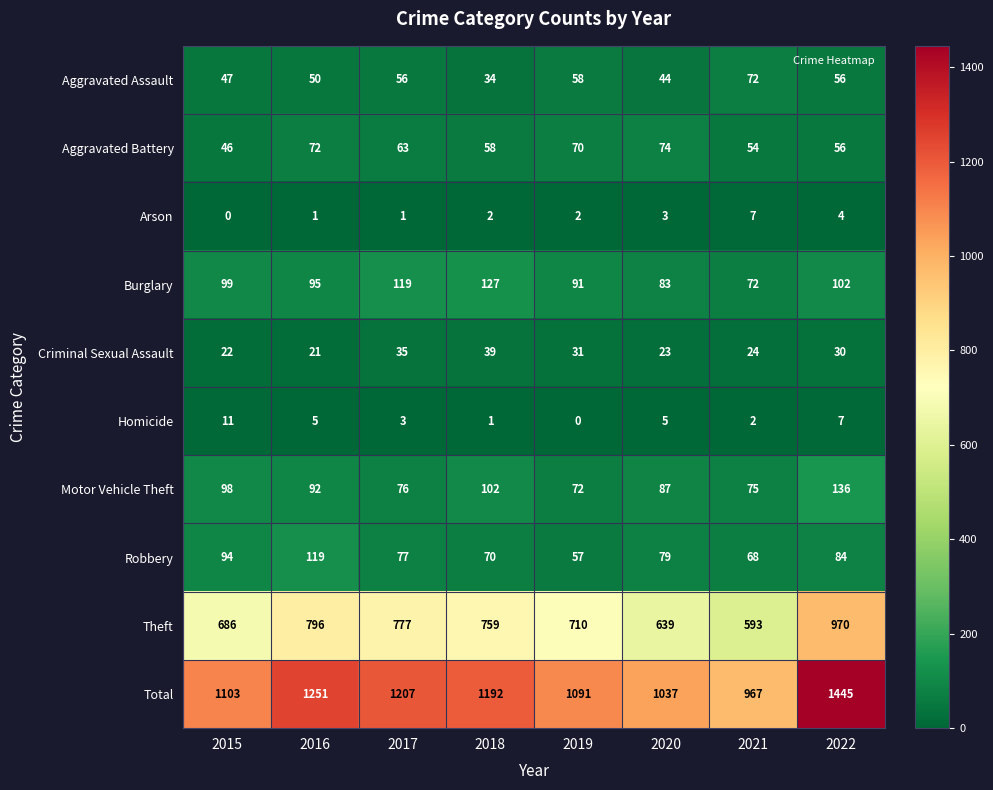

Rank the series at 2017 from highest to lowest value.

Total, Theft, Burglary, Robbery, Motor Vehicle Theft, Aggravated Battery, Aggravated Assault, Criminal Sexual Assault, Homicide, Arson